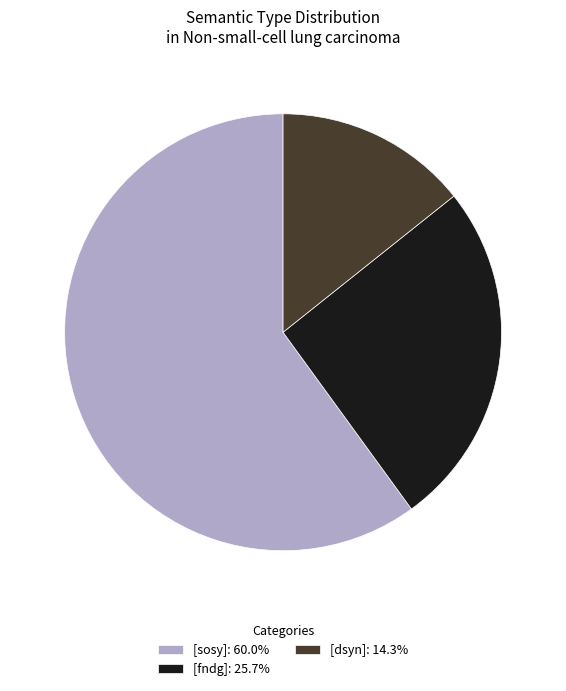

Approximately how many times larger is the value at [dsyn]: 14.3% compared to [fndg]: 25.7%?

0.6